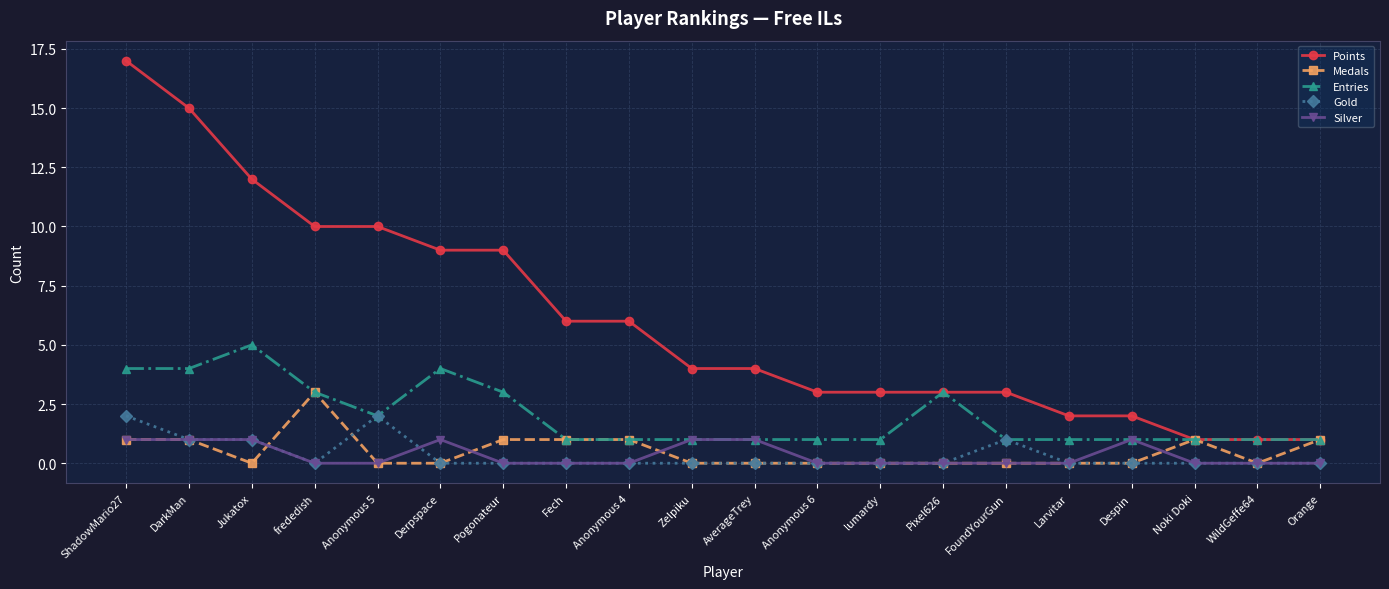

What is the greatest value displayed?

17